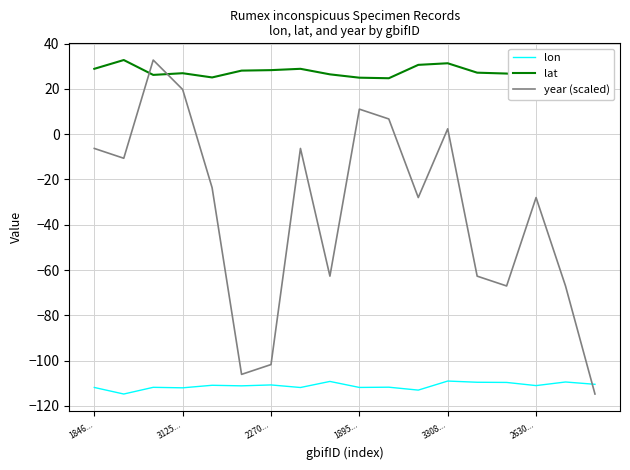

What is the difference between the maximum and minimum values in the lat series?

8.0